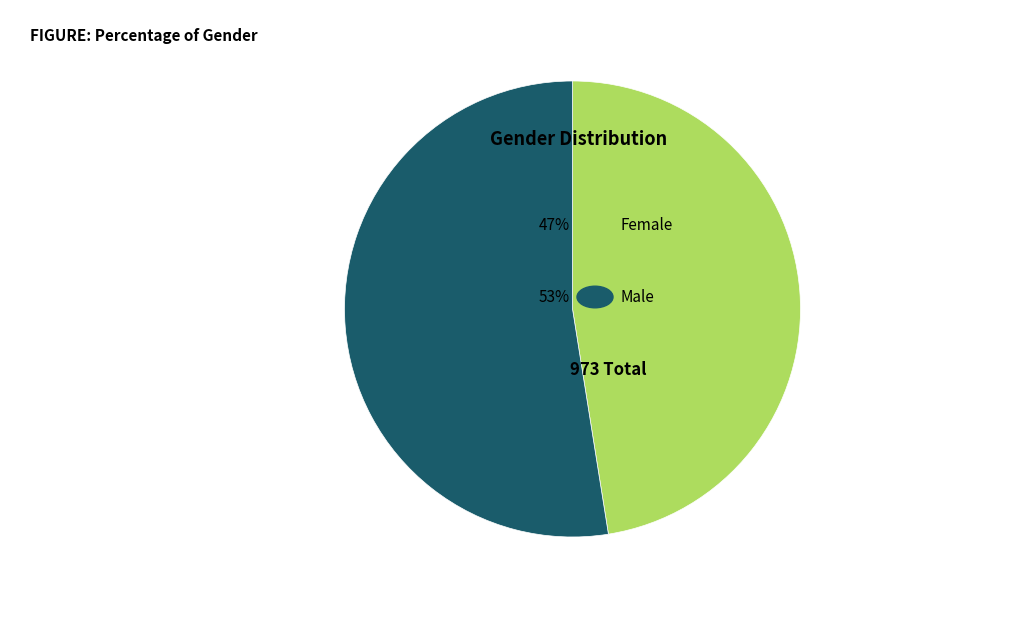

Is there any slice that represents more than half of the pie?

Yes